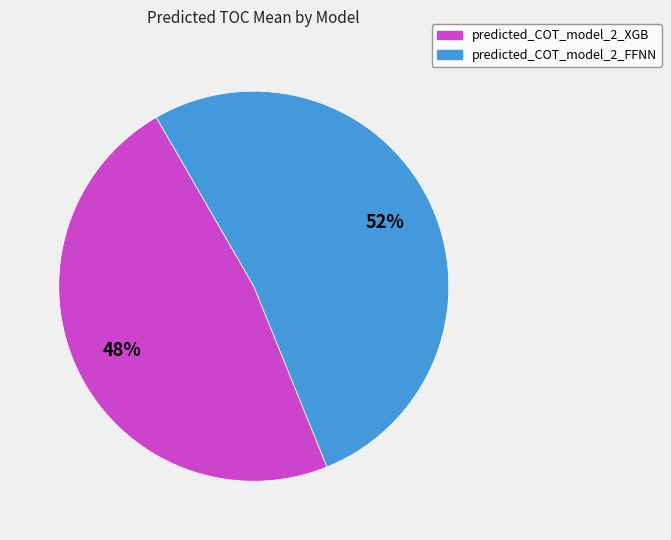

What is the largest slice in the pie chart?

predicted_COT_model_2_FFNN